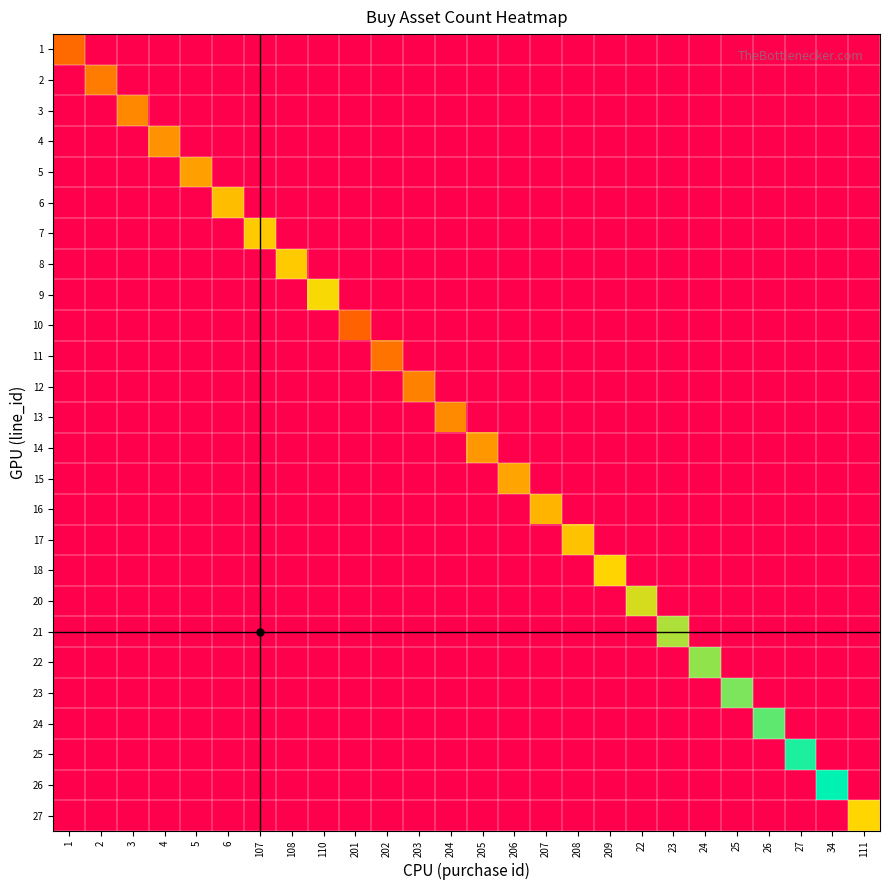

Which series has the largest total across all categories?

26